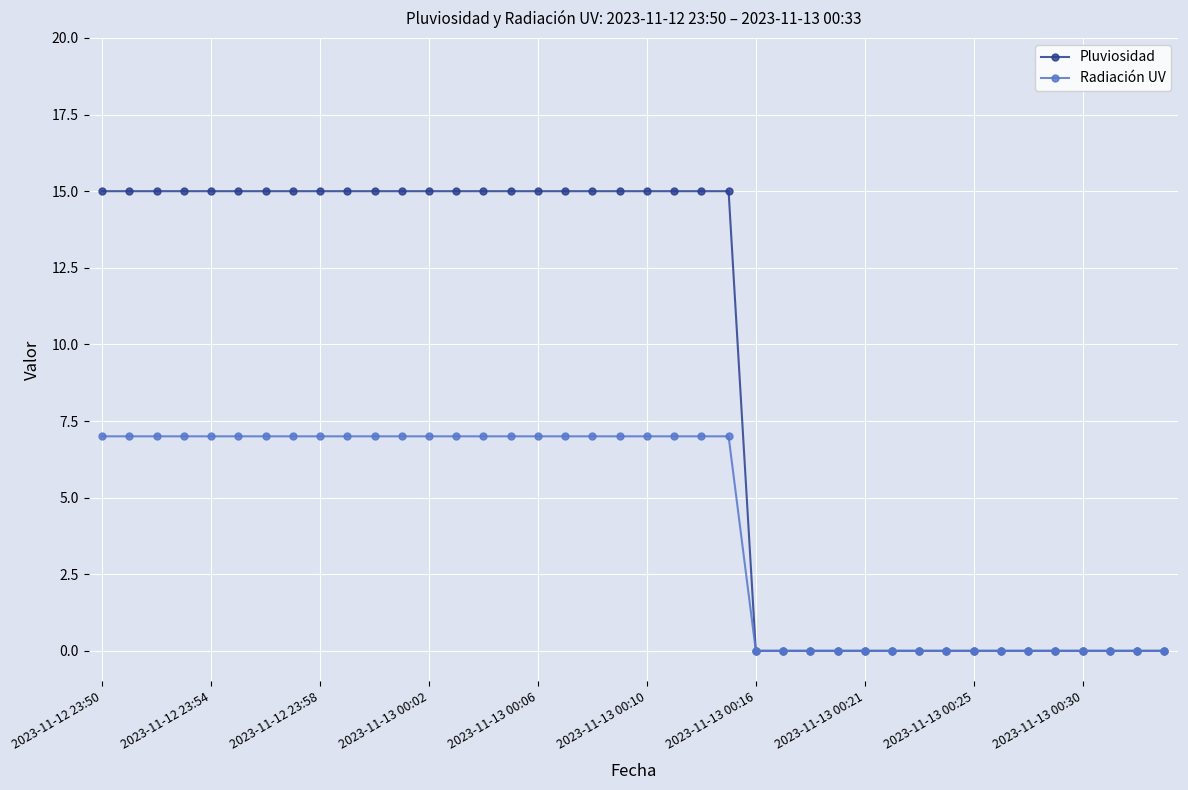

How many data points in Radiación UV are less than 7?

16